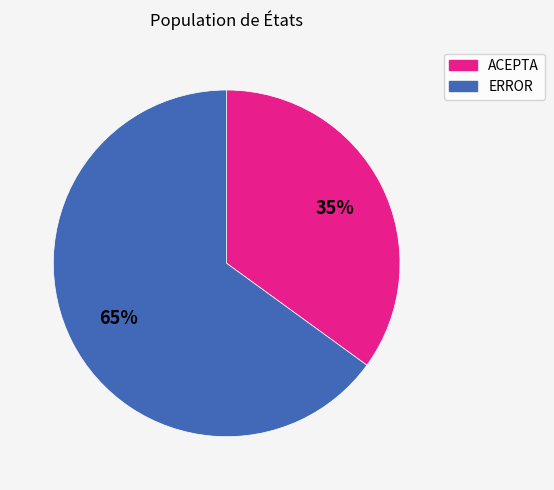

Combined, do ERROR and ACEPTA account for over 50%?

Yes